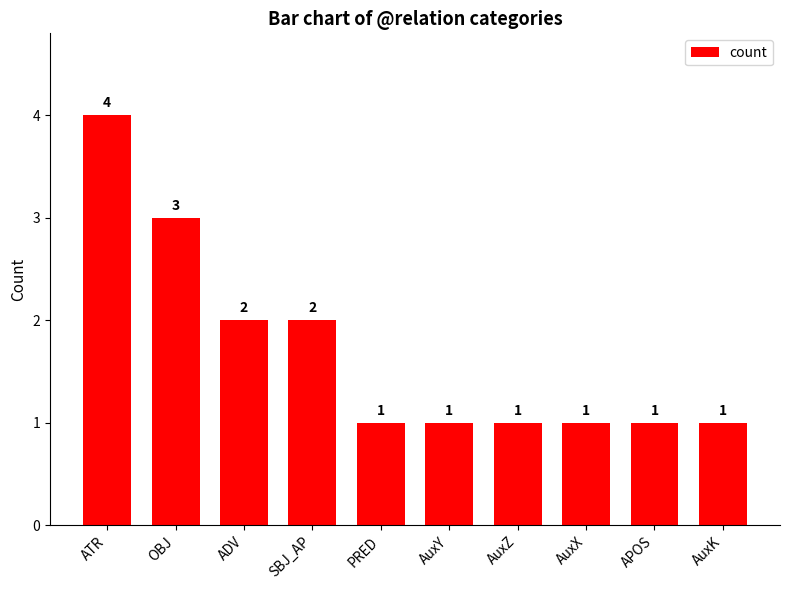

What is the sum of all values?

17